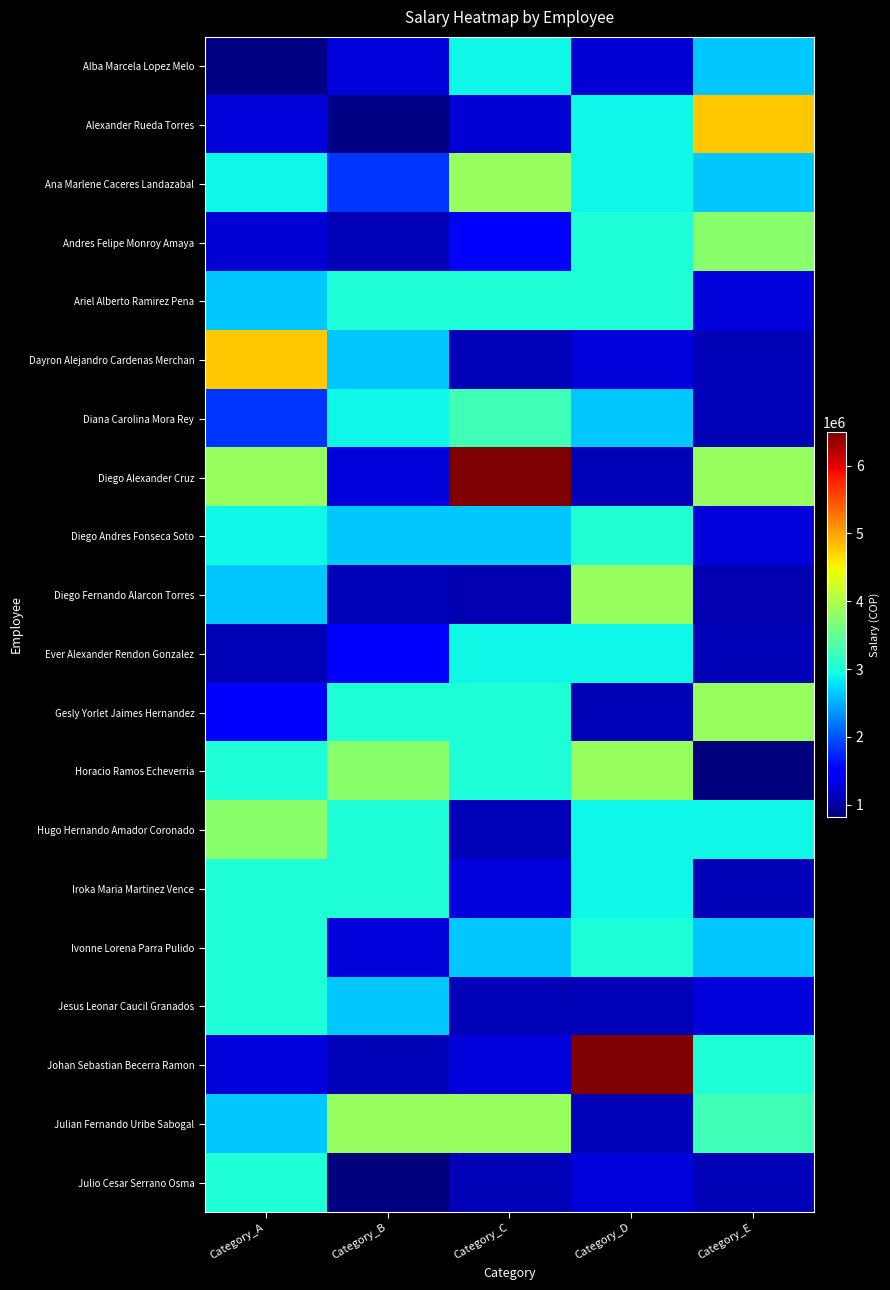

At which category is the sum across all series the highest?

Category_D